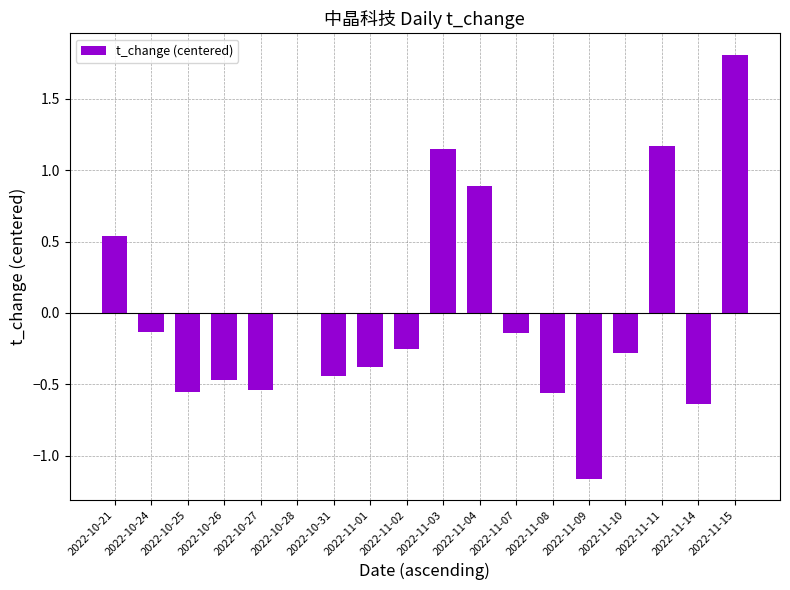

True or false: the data shows -0.0 at 2022-11-07.

False